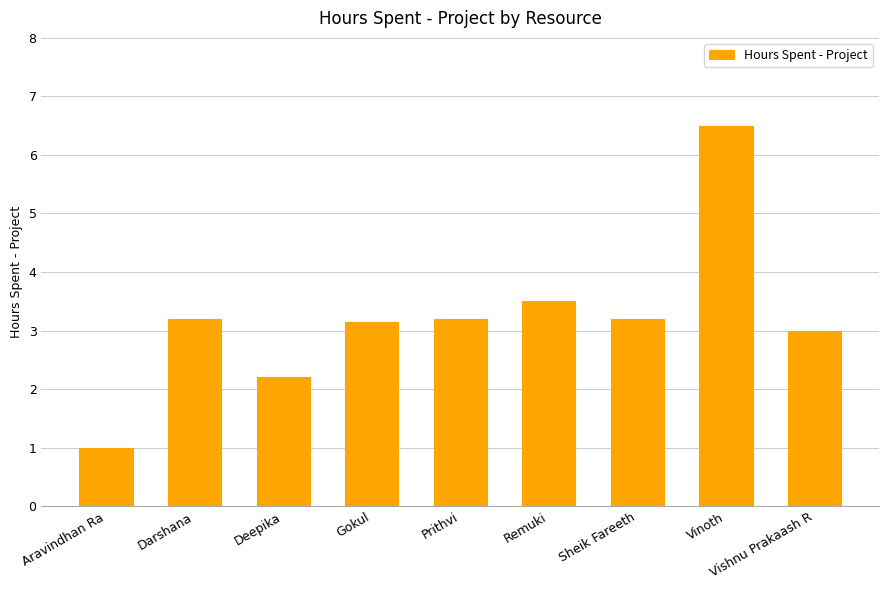

What is the value of the 1st bar from the left?

1.0